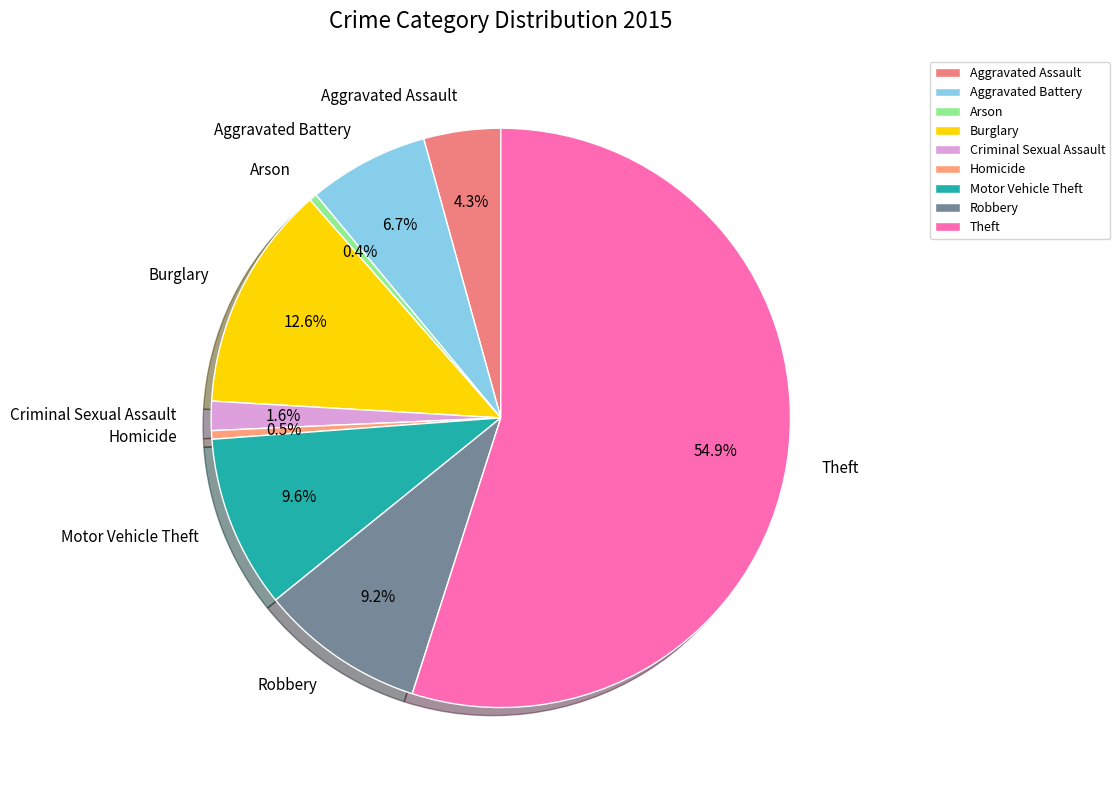

Combined, do Burglary and Criminal Sexual Assault account for over 50%?

No